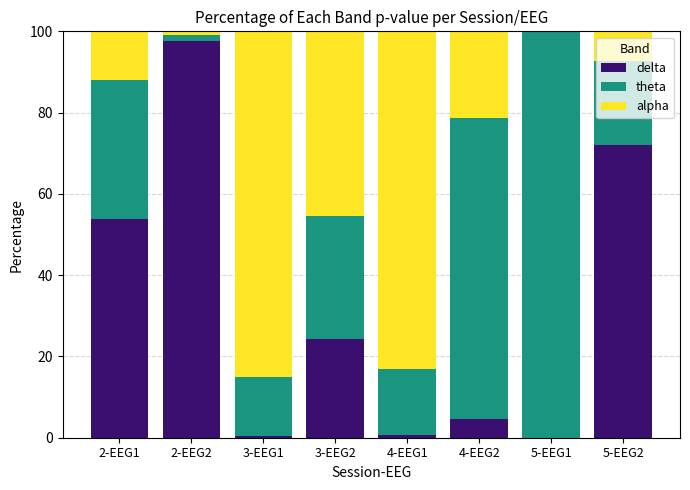

What is the total value across all series at 4-EEG2?

100.0